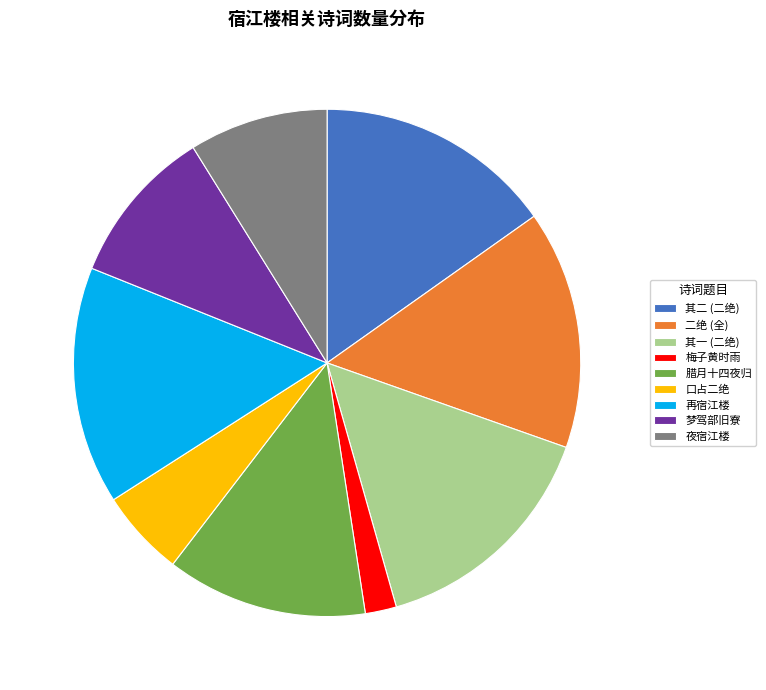

What is the ratio of the value at 夜宿江楼 to the value at 其二 (二绝)?

0.6